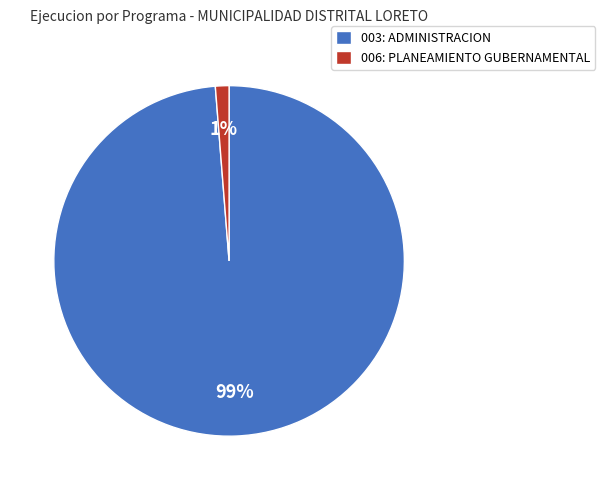

Count the number of slices in the pie.

2